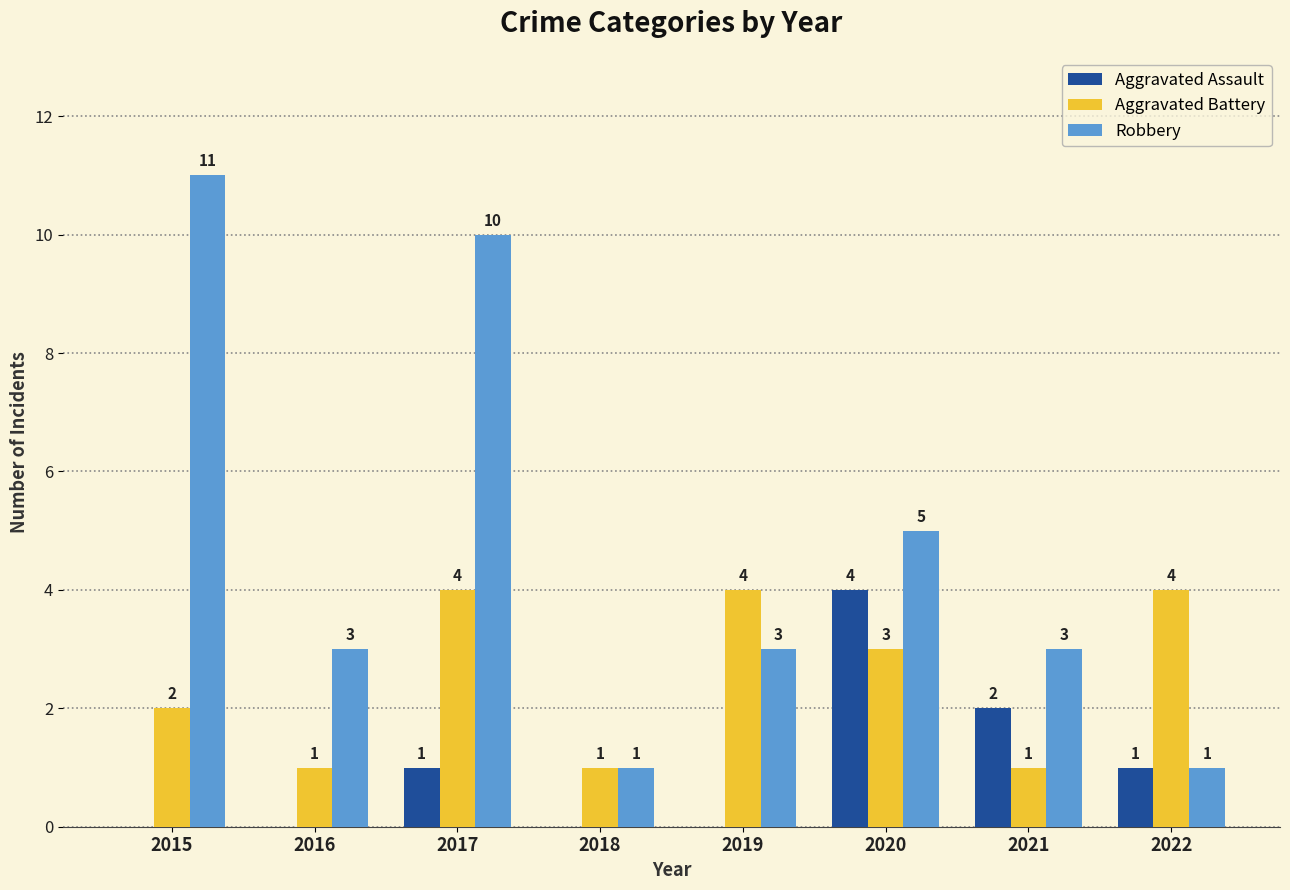

What is the sum of the Aggravated Assault values at 2016 and 2020?

4